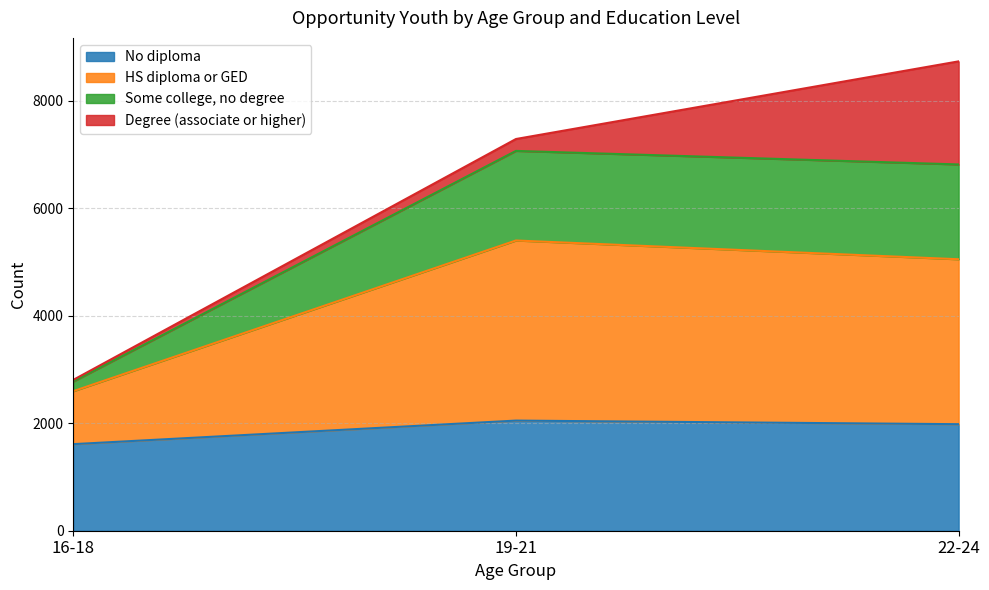

How many data points does each series have?

3